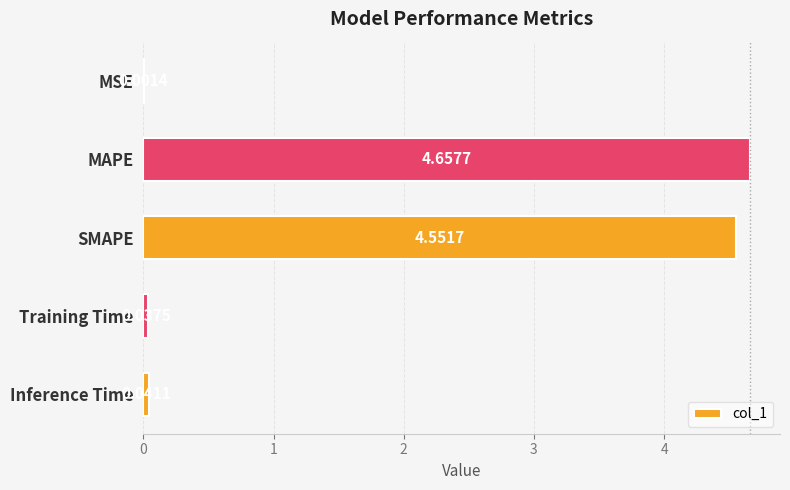

Which has a higher value, MAPE or Training Time?

MAPE